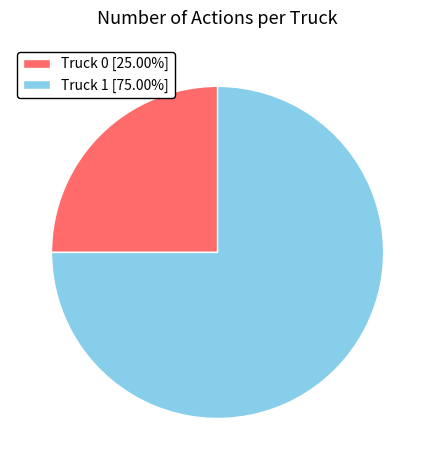

Does any single category account for the majority?

Yes